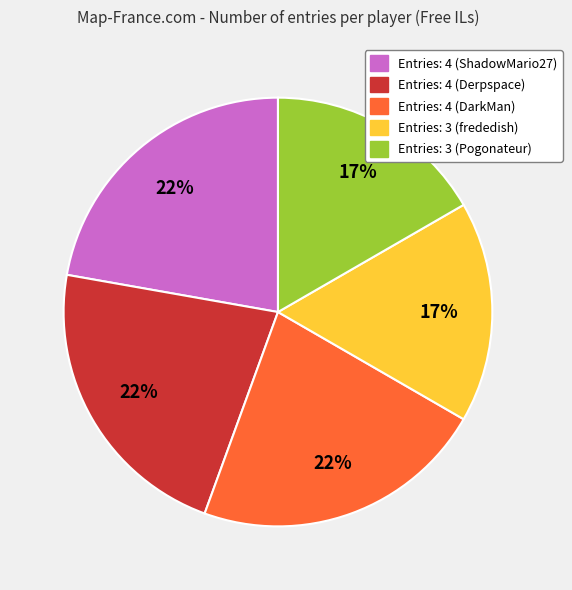

Does any single category account for the majority?

No